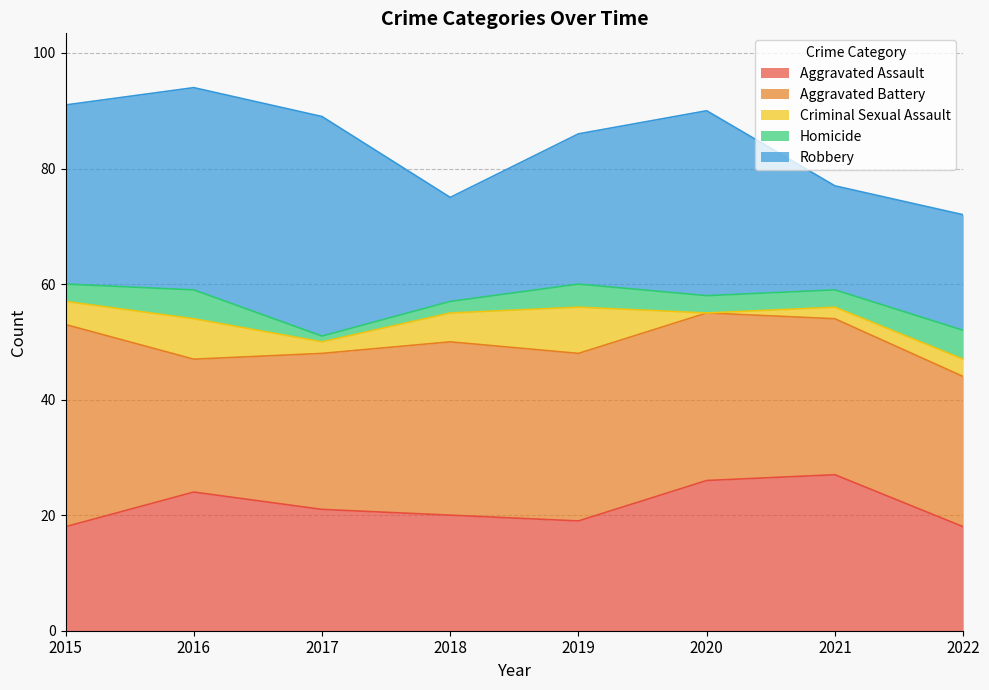

Which series has the largest total across all categories?

Aggravated Battery